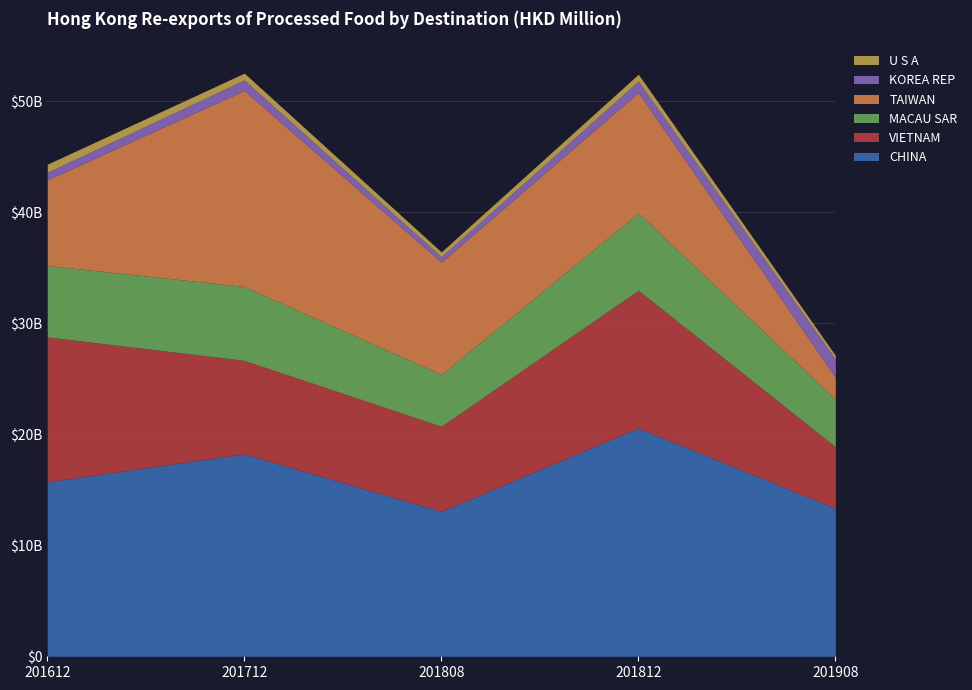

The value of MACAU SAR at 201908 is 4275.6. True or false?

True